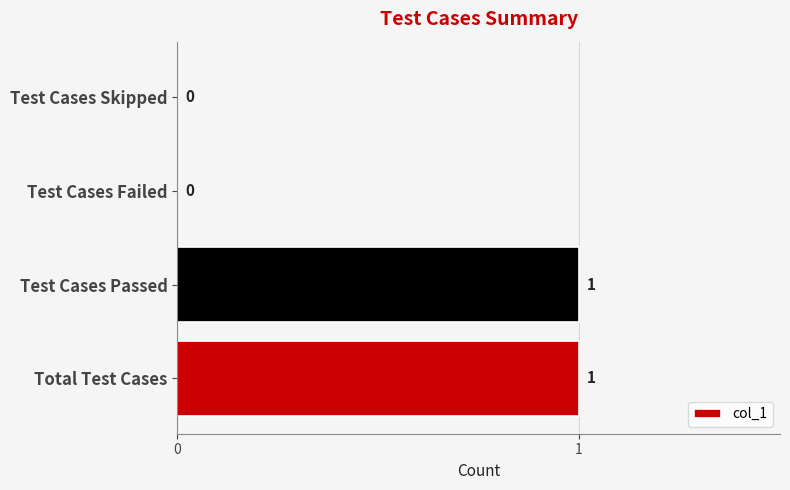

How many positive values are there?

2